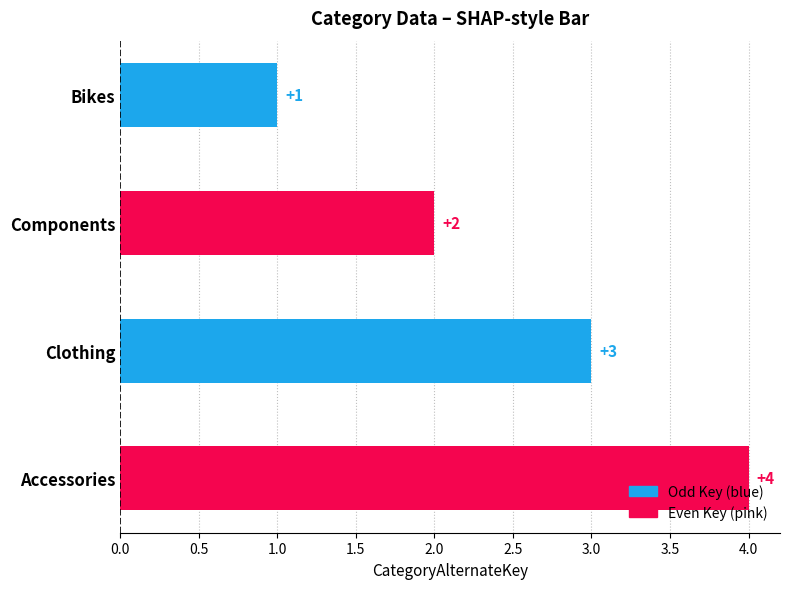

What is the minimum value shown in the chart?

1